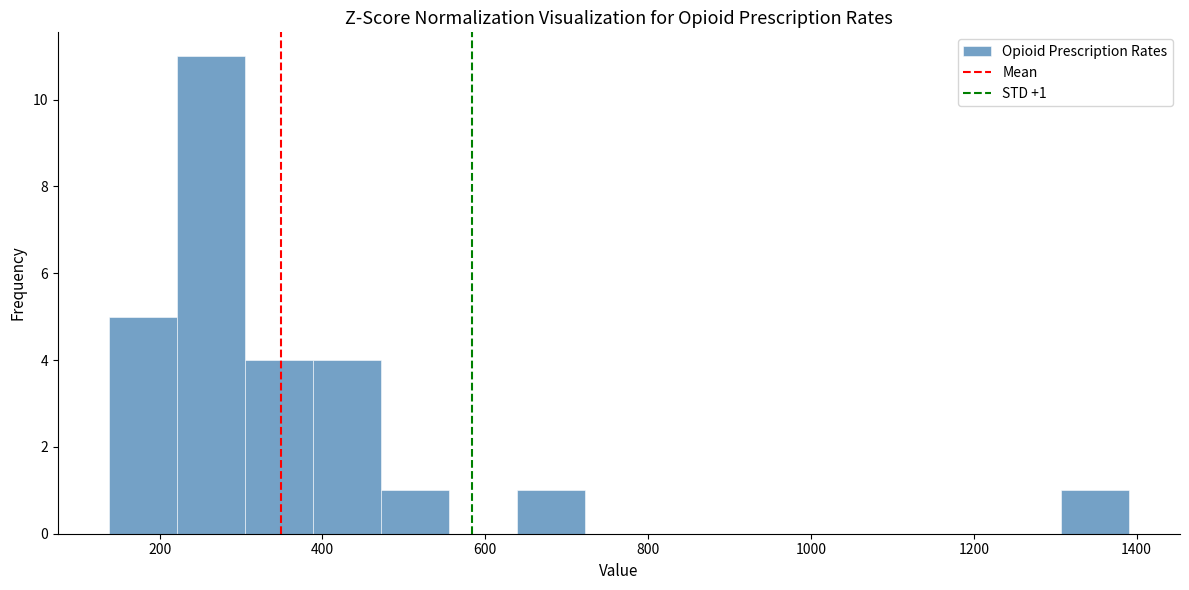

Over which range of the x-axis is the bar tallest?

220 to 300